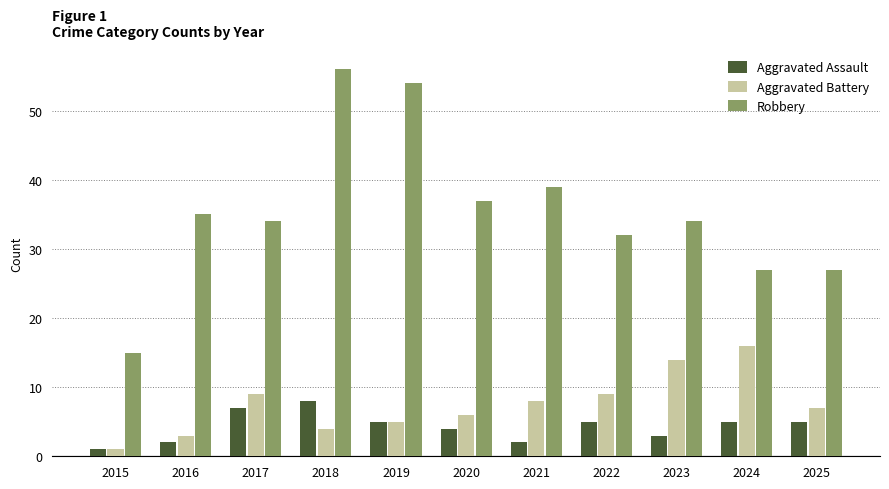

Reading right to left, transcribe all the data shown in this chart.

Aggravated Assault: 5	5	3	5	2	4	5	8	7	2	1
Aggravated Battery: 7	16	14	9	8	6	5	4	9	3	1
Robbery: 27	27	34	32	39	37	54	56	34	35	15